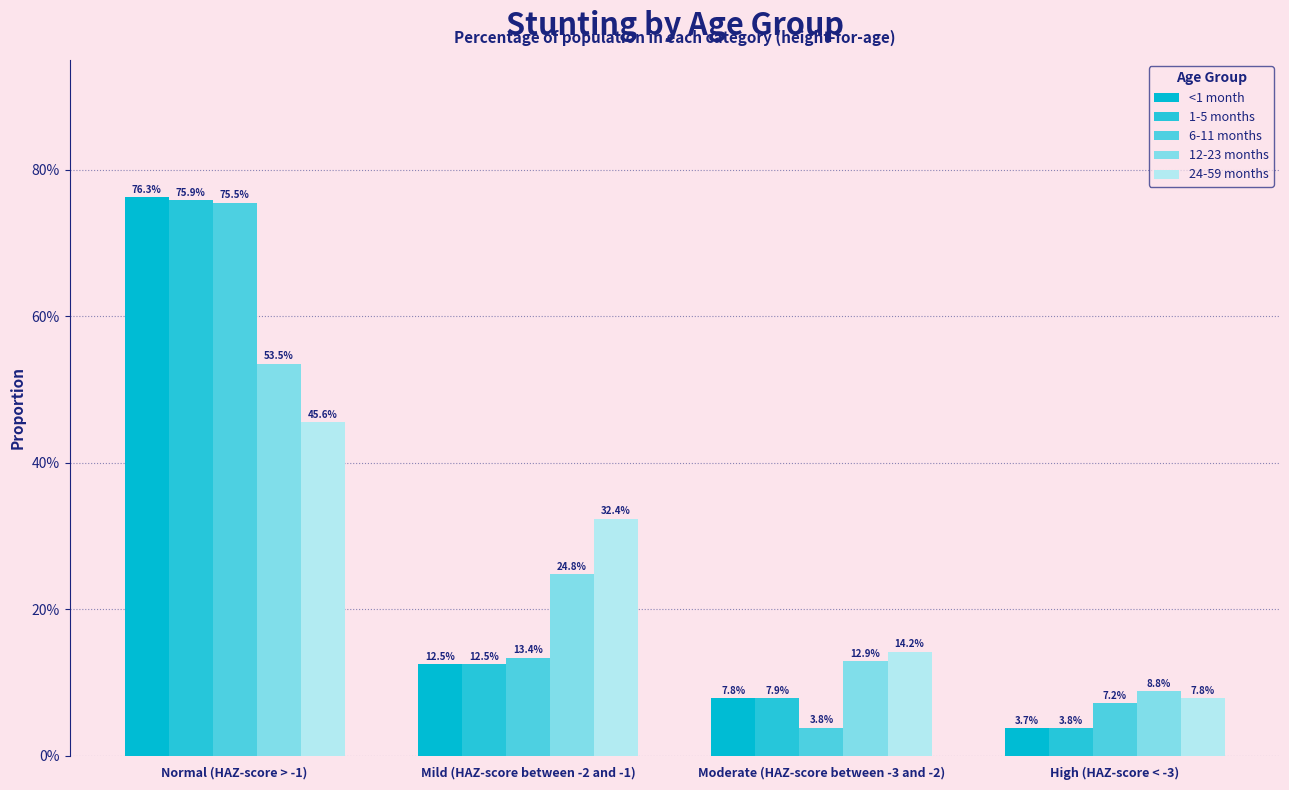

What is the maximum value shown in the chart?

0.8